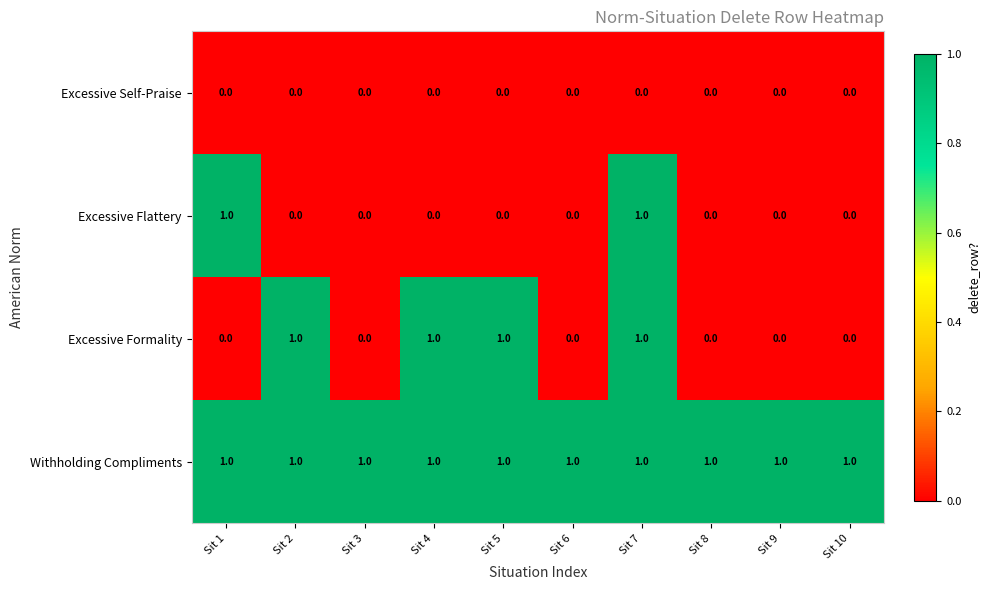

Rank the series by their average value, from highest to lowest.

Withholding Compliments, Excessive Formality, Excessive Flattery, Excessive Self-Praise